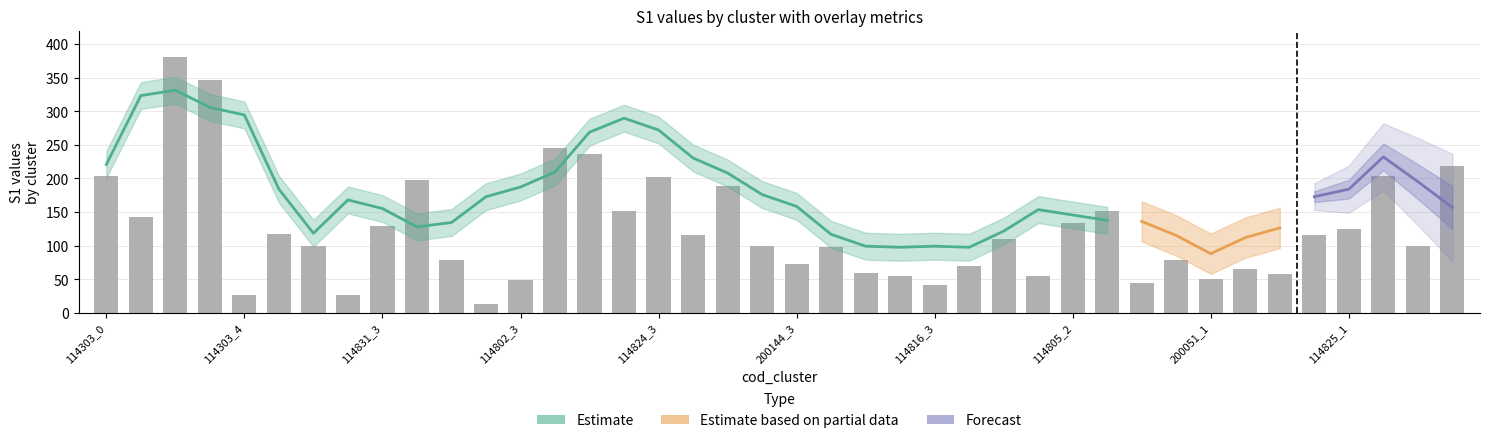

What is the difference between the highest and lowest values at 114824_3?

196.0